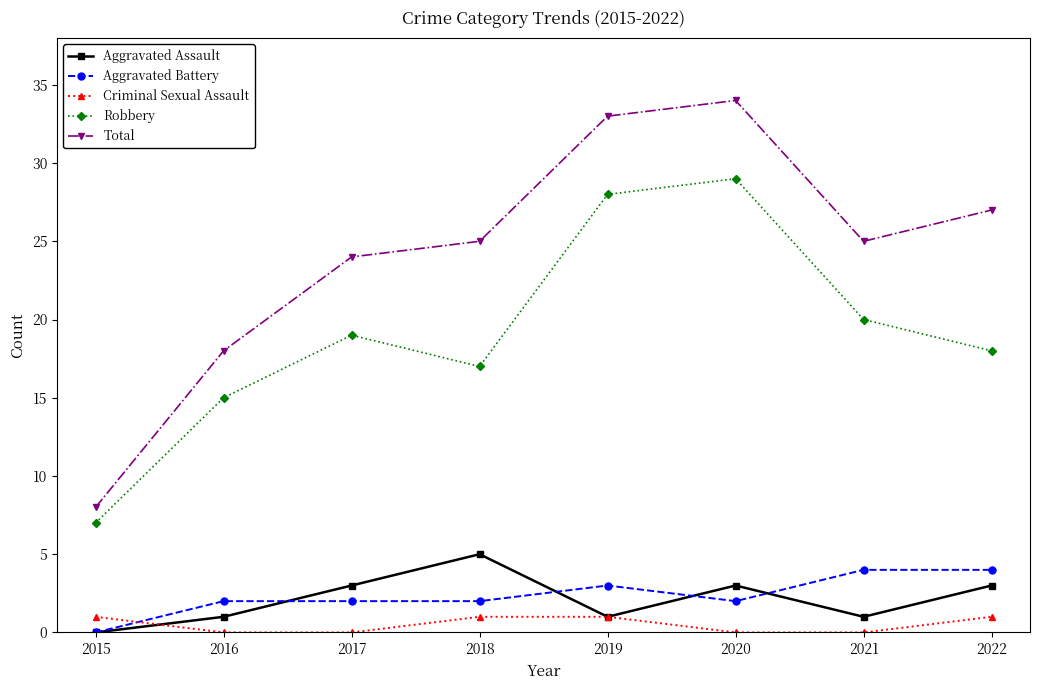

List the labels in order of Robbery value, smallest first.

2015, 2016, 2018, 2022, 2017, 2021, 2019, 2020